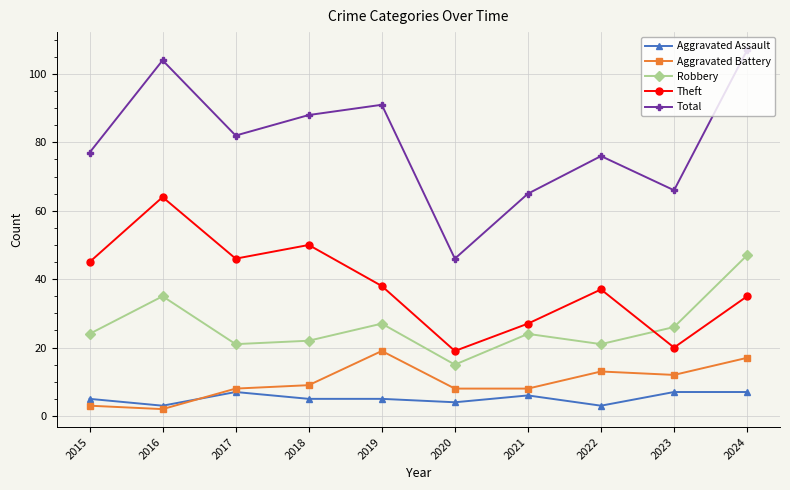

True or false: Robbery and Total intersect in this chart.

False